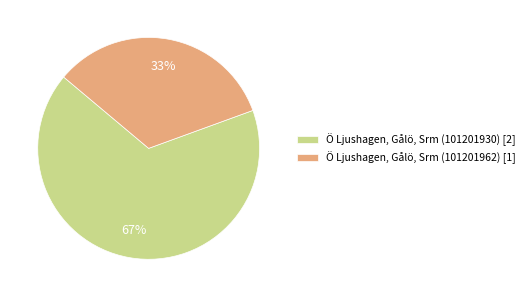

Approximately how many times larger is the value at Ö Ljushagen, Gålö, Srm (101201962) [1] compared to Ö Ljushagen, Gålö, Srm (101201930) [2]?

0.5